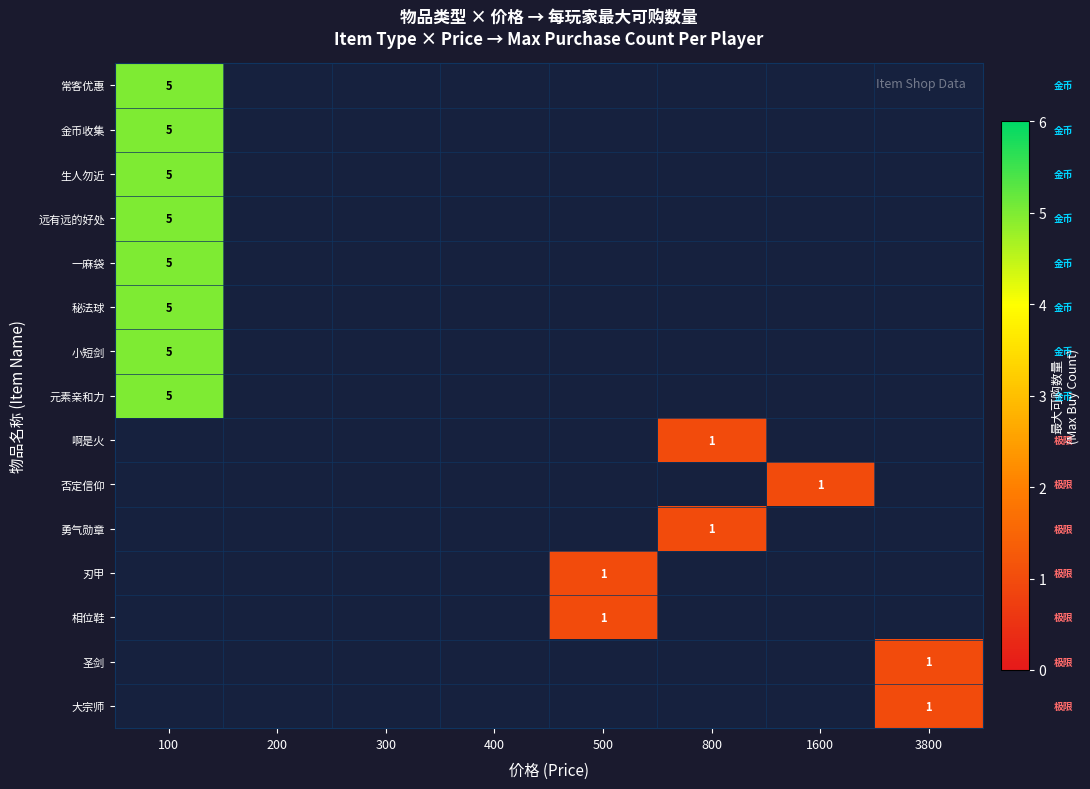

The 小短剑 series shows 2 at 100. True or false?

False